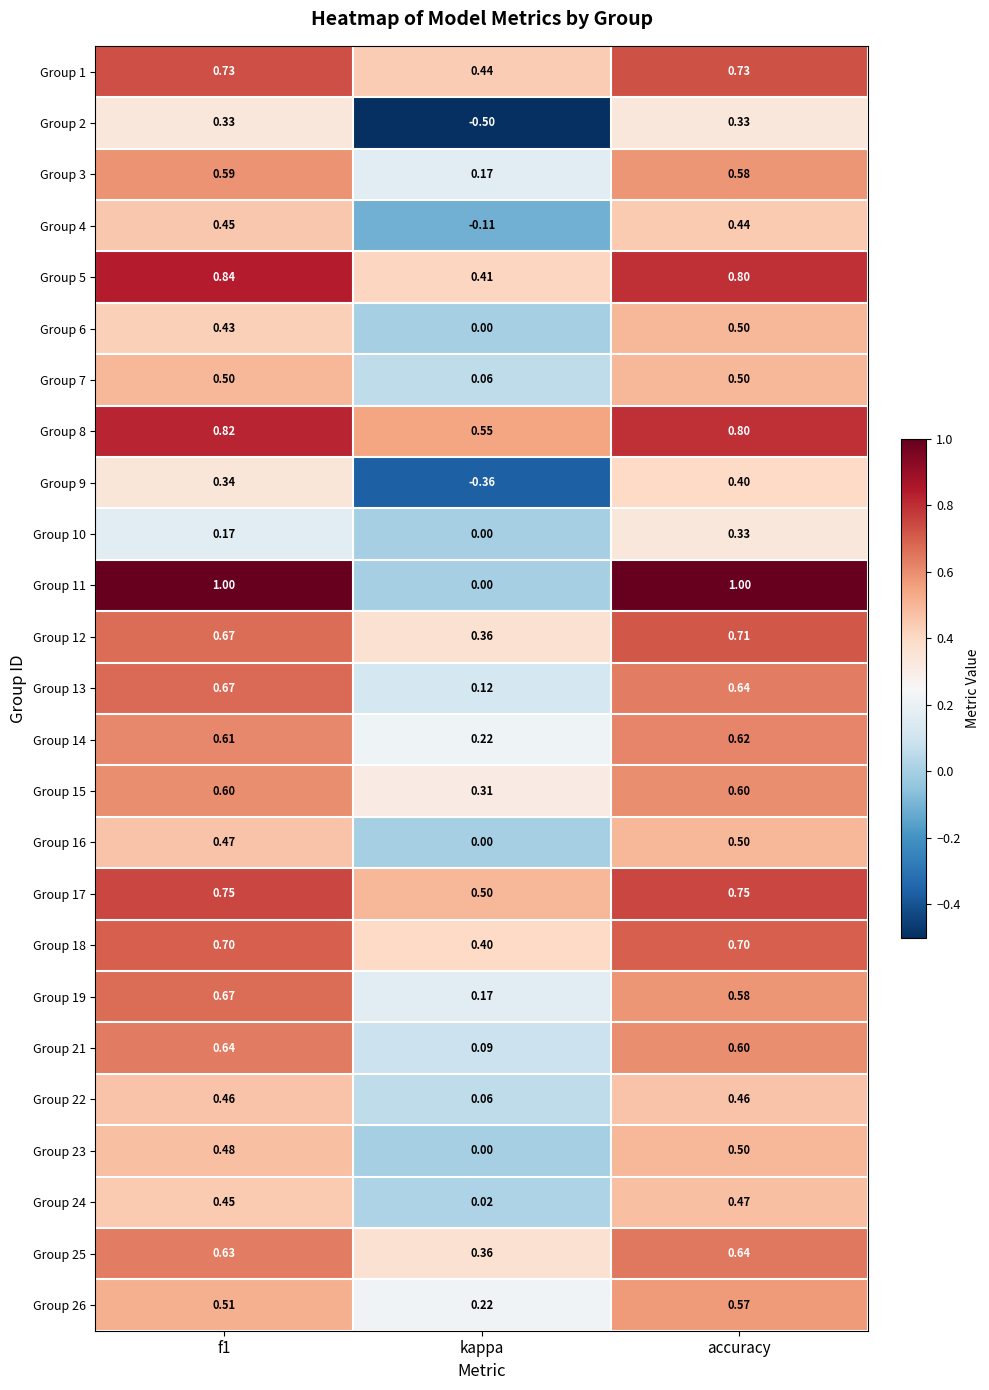

At which label is Group 26 closest to 0?

kappa